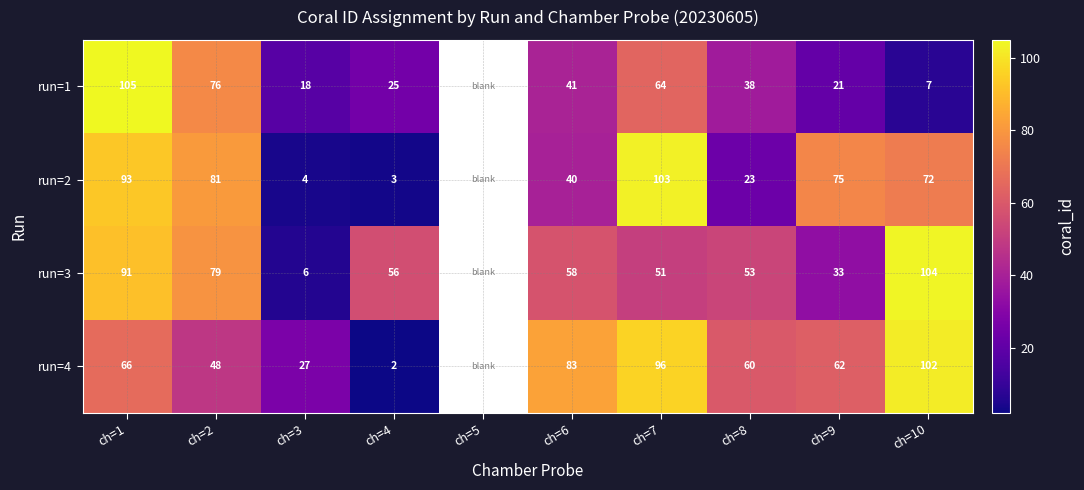

At which category is the sum across all series the highest?

ch=1